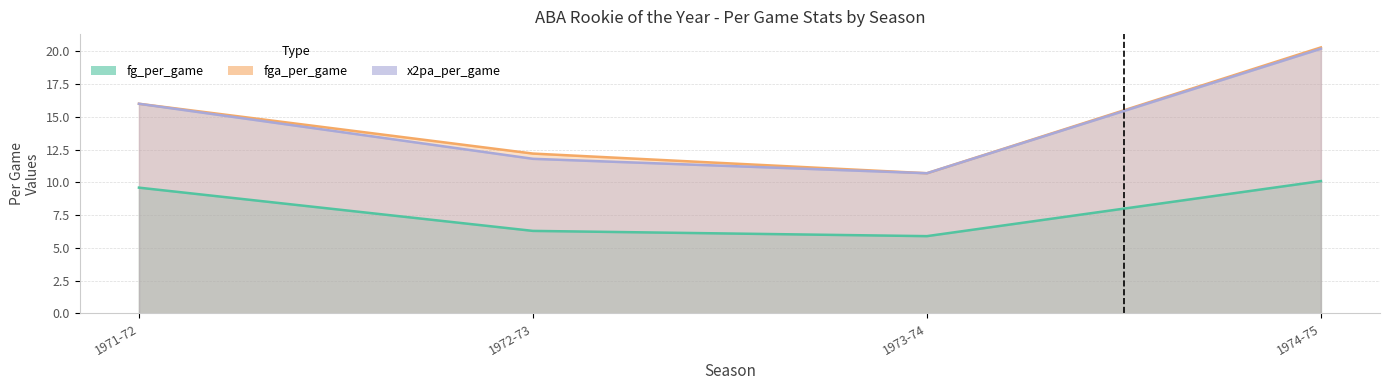

True or false: x2pa_per_game and fg_per_game intersect in this chart.

False